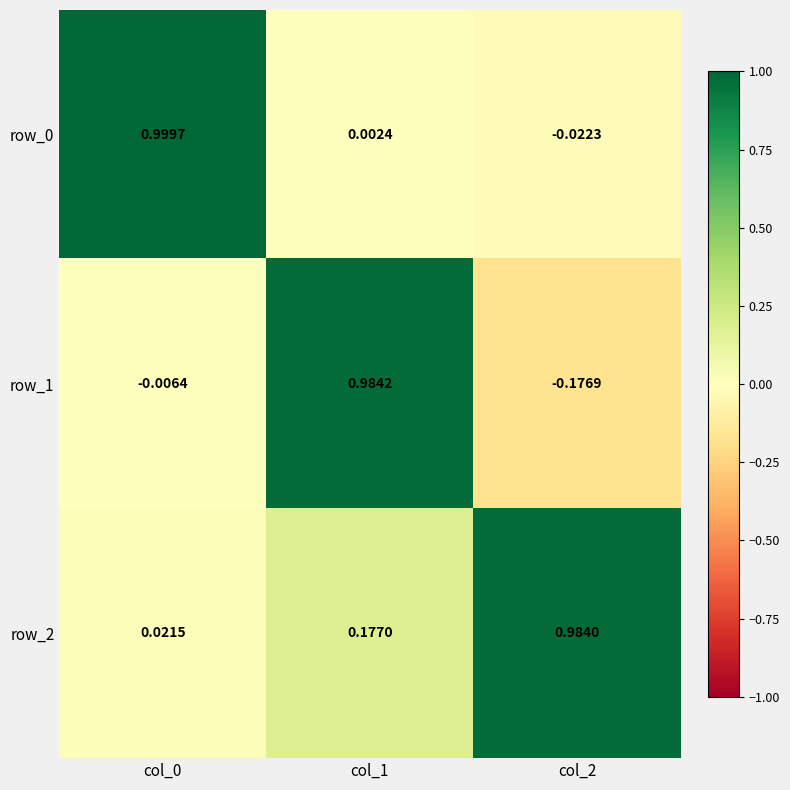

Is the value of row_1 at col_2 greater than the value of row_0 at col_2?

No